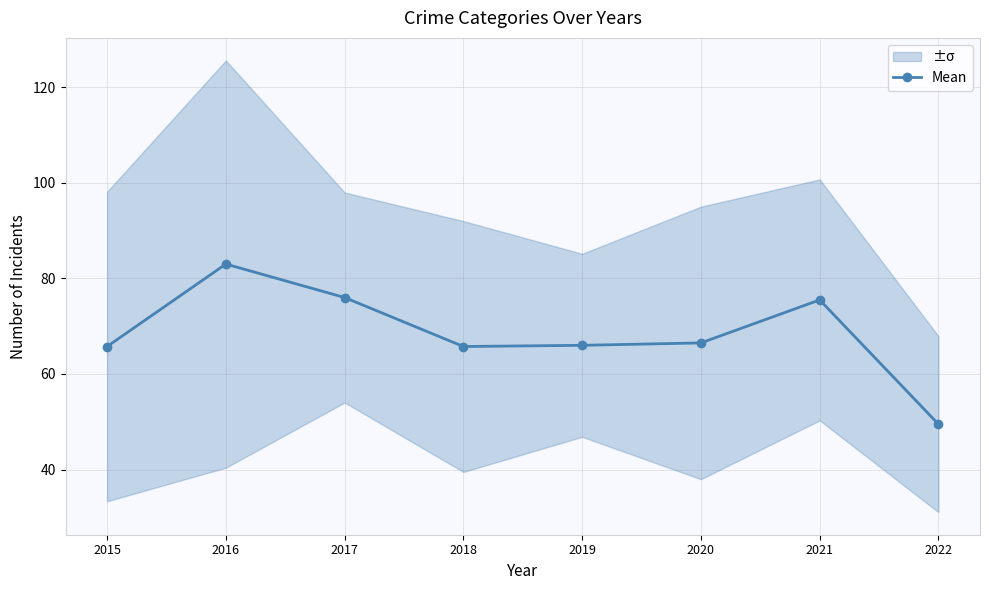

At which category does the chart reach its minimum across all series?

2022